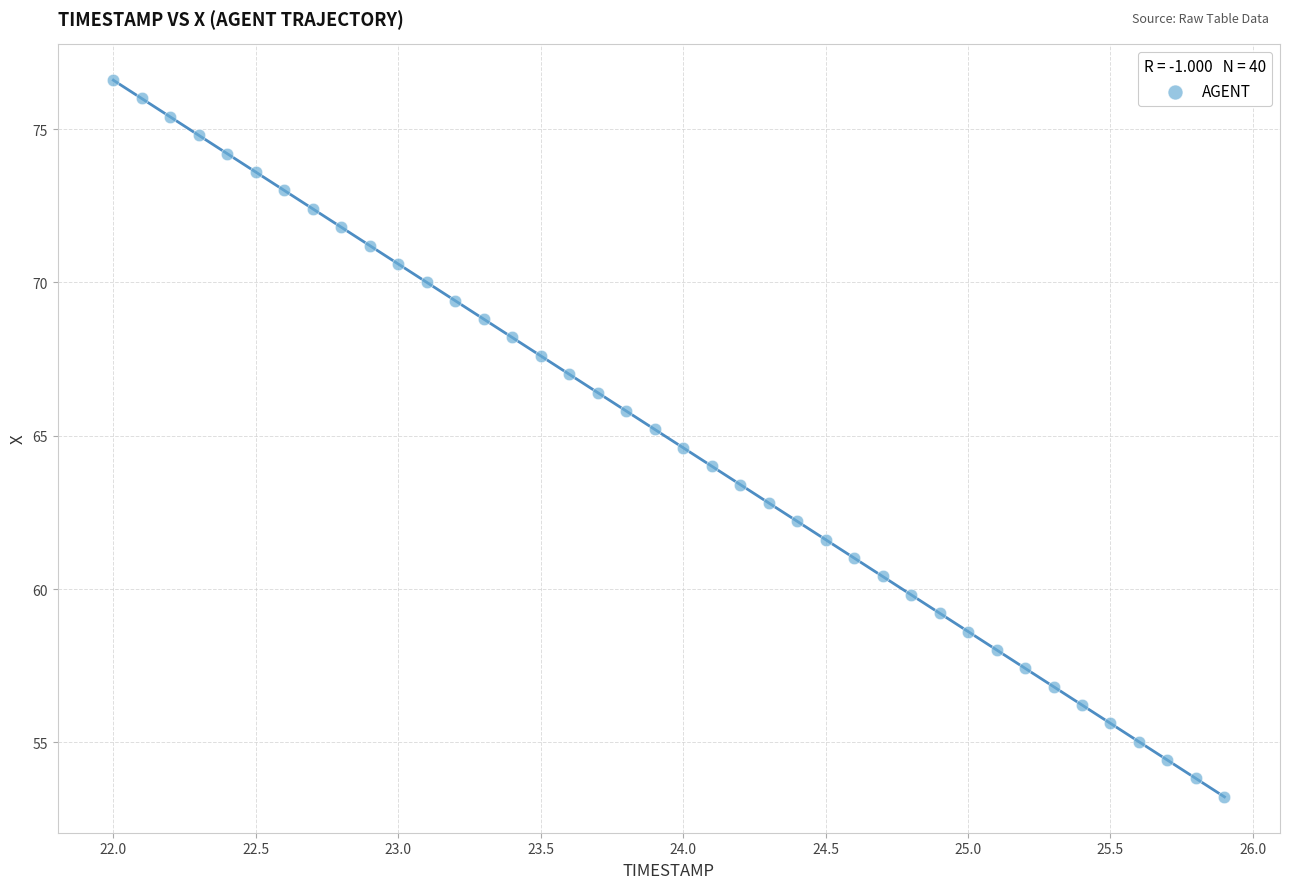

What is the range of Y values (max minus min)?

23.4